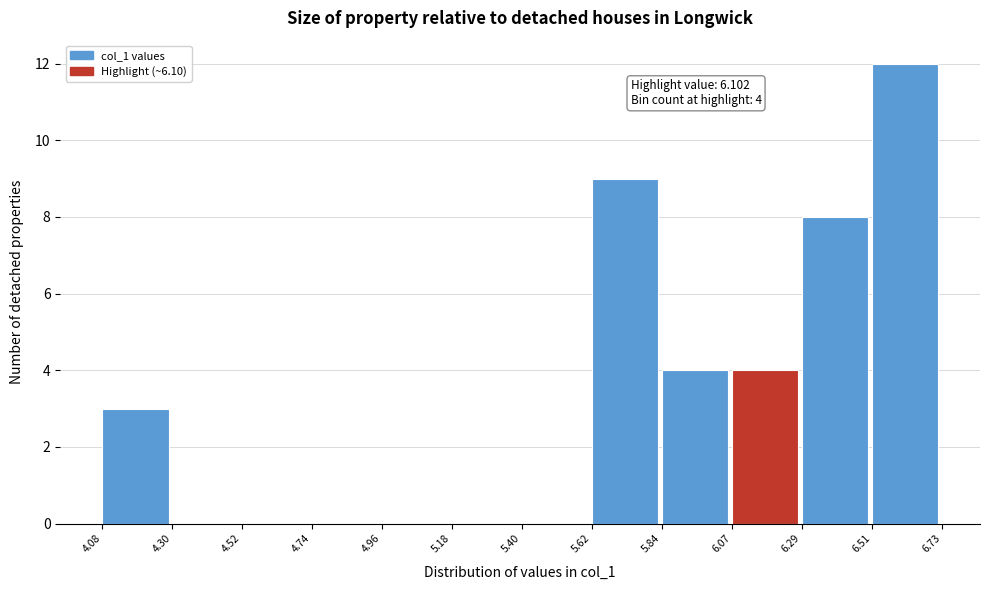

Over which range of the x-axis is the bar tallest?

6.51 to 6.73